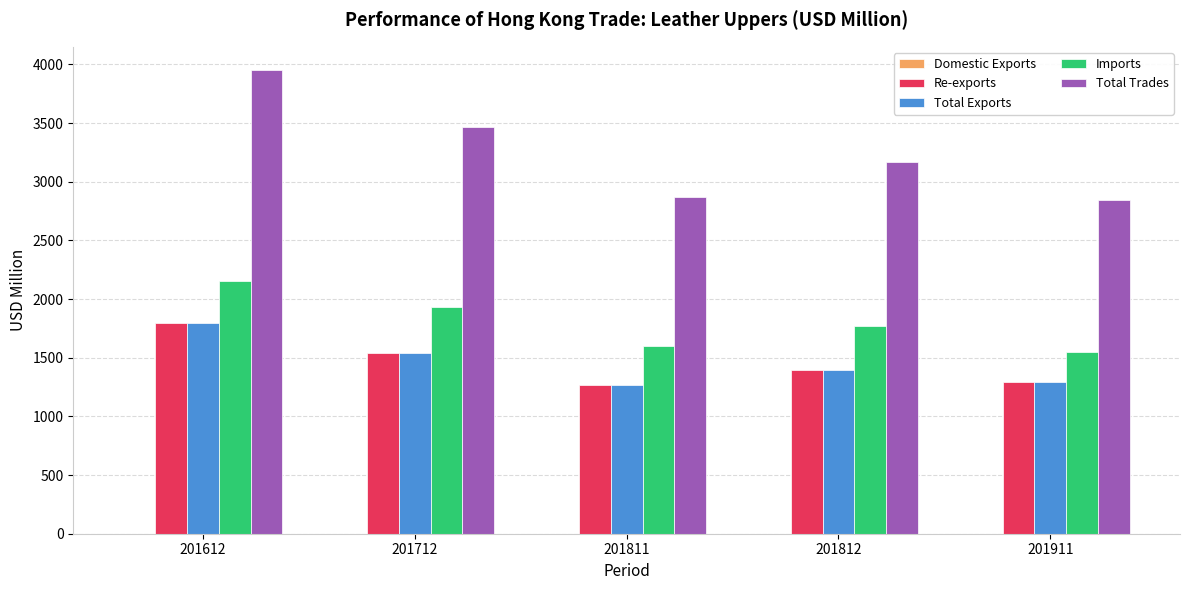

What is the difference between the Imports values at 201811 and 201612?

552.1